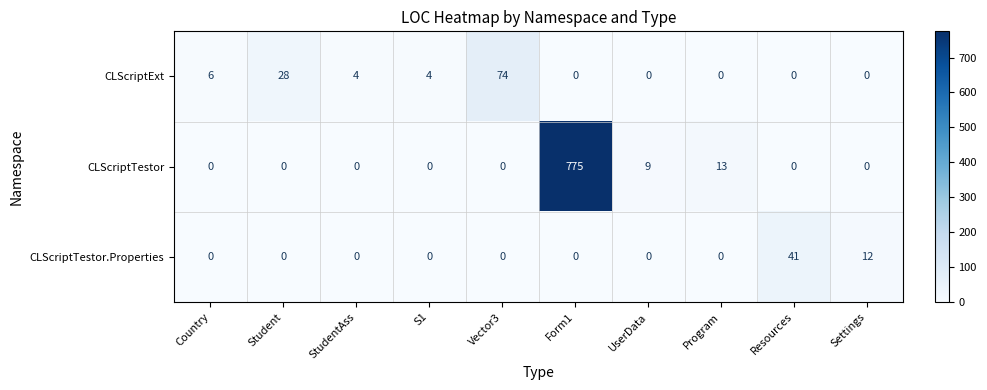

What is the sum of all CLScriptTestor values?

797